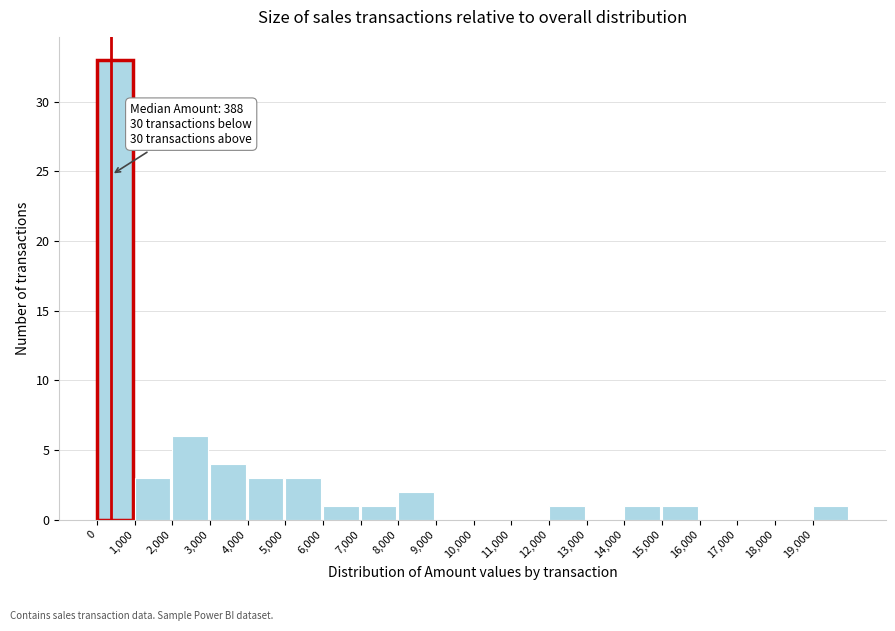

Which range on the x-axis has the tallest bar?

0 to 1000